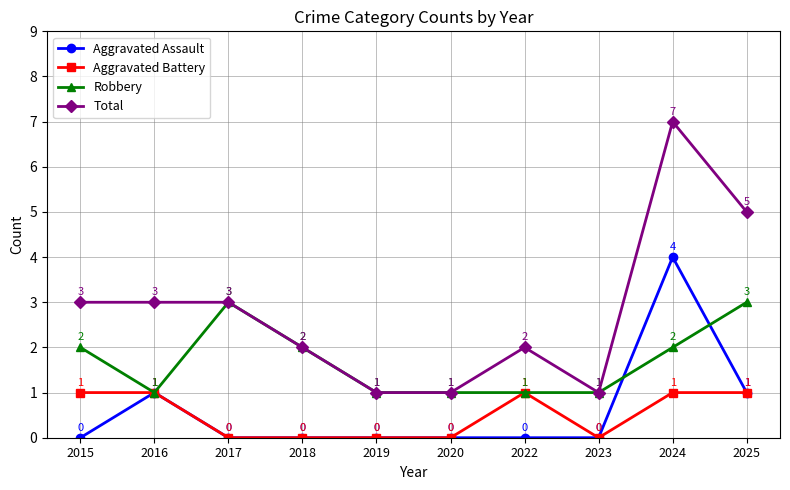

Is this an area chart (filled region under the line)?

No